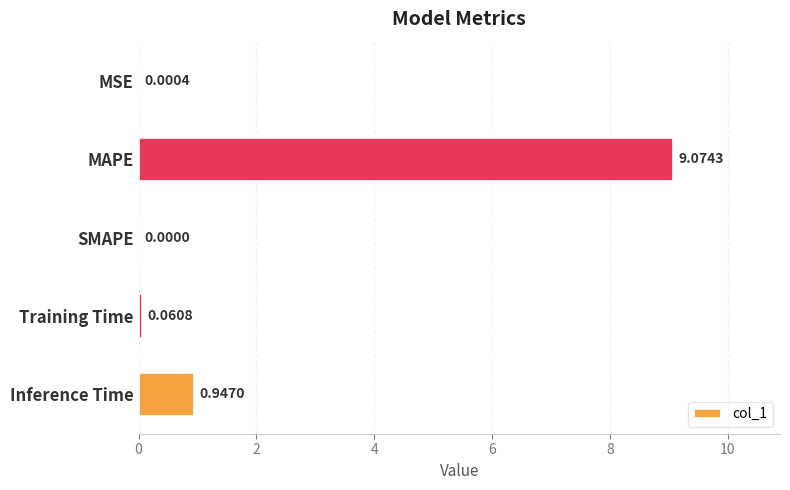

How many data points are above 0?

4